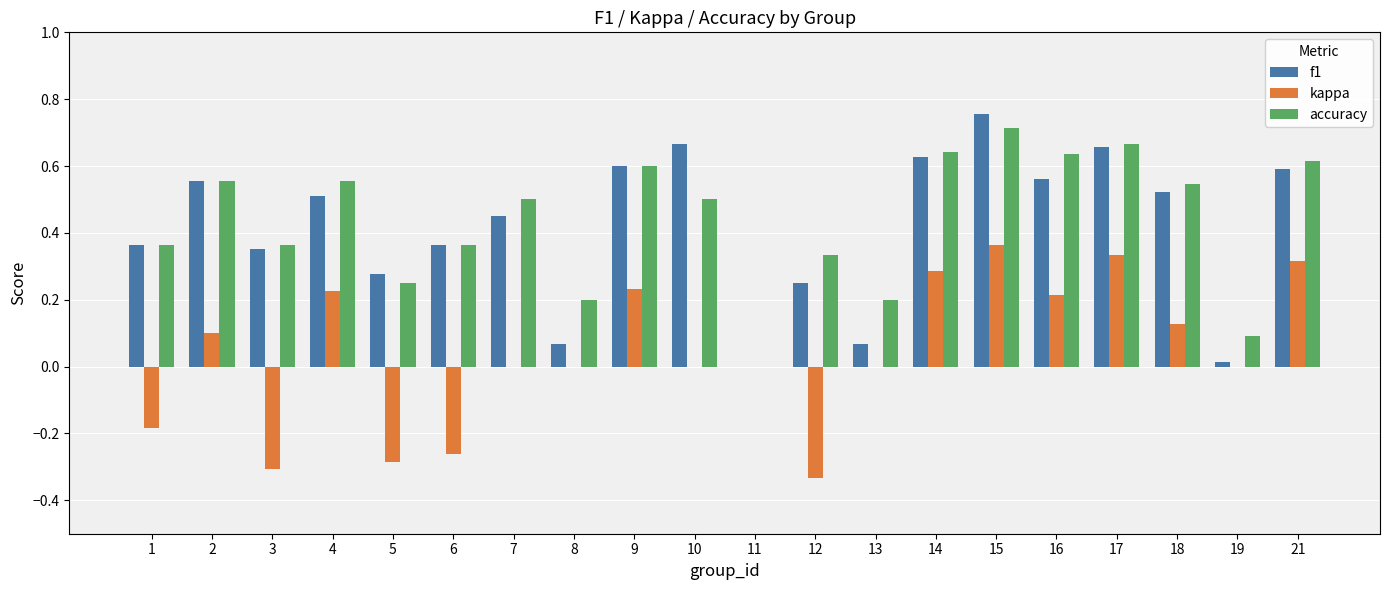

Is it true that kappa equals 0.5 at 7?

False